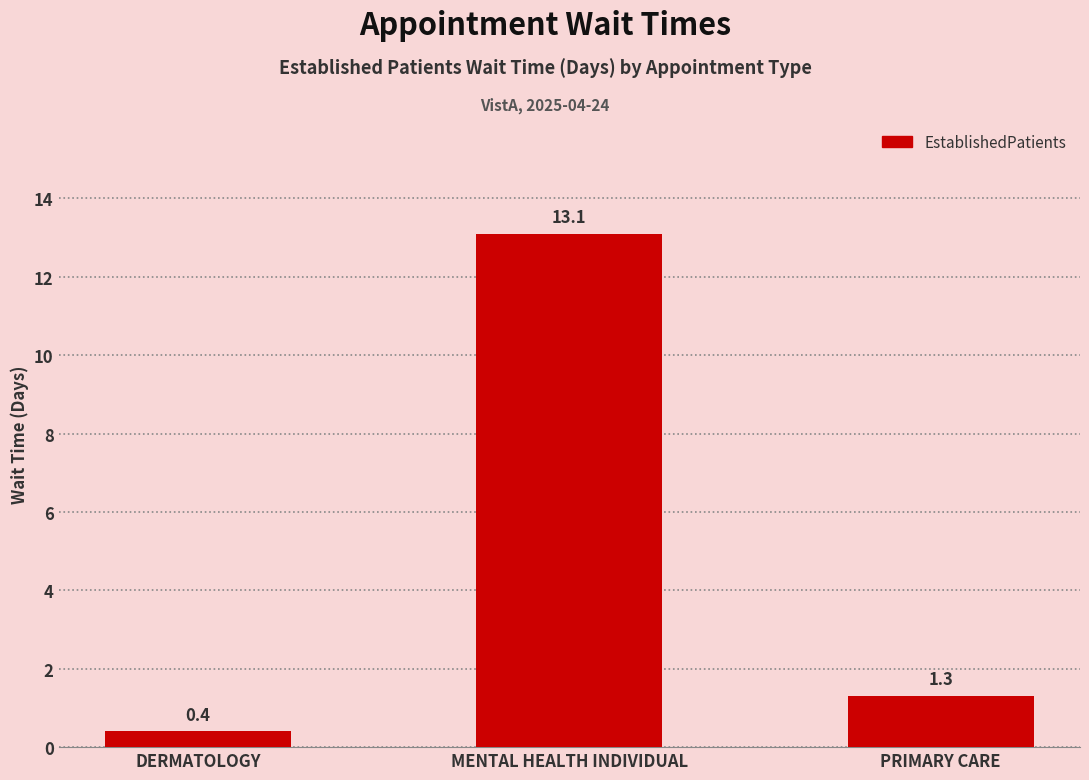

At which label does the data first exceed 1?

MENTAL HEALTH INDIVIDUAL